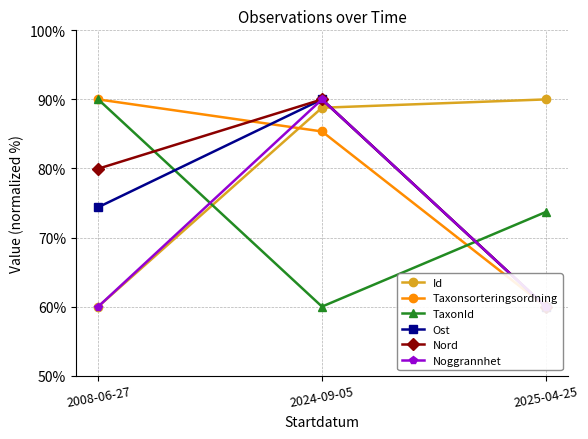

What is the average value of the Noggrannhet series?

70.0